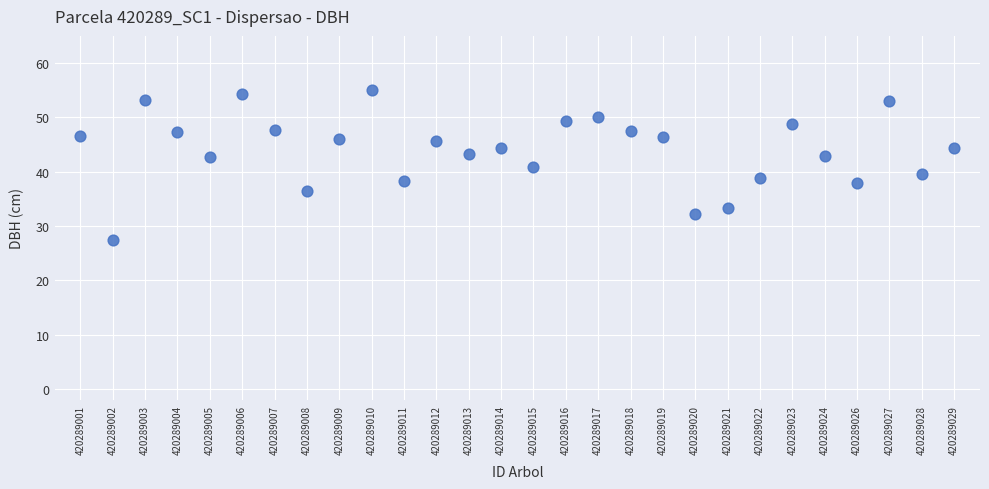

What is the range of Y values (max minus min)?

27.7